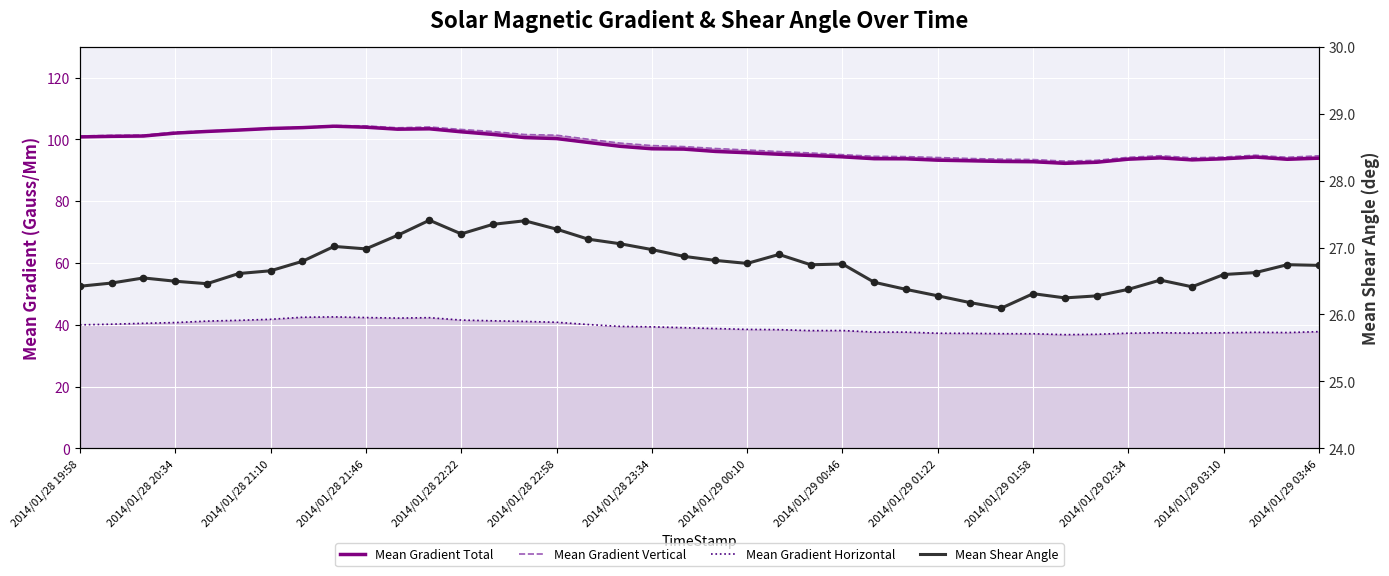

Which series reaches the maximum Y coordinate?

Mean Gradient Vertical